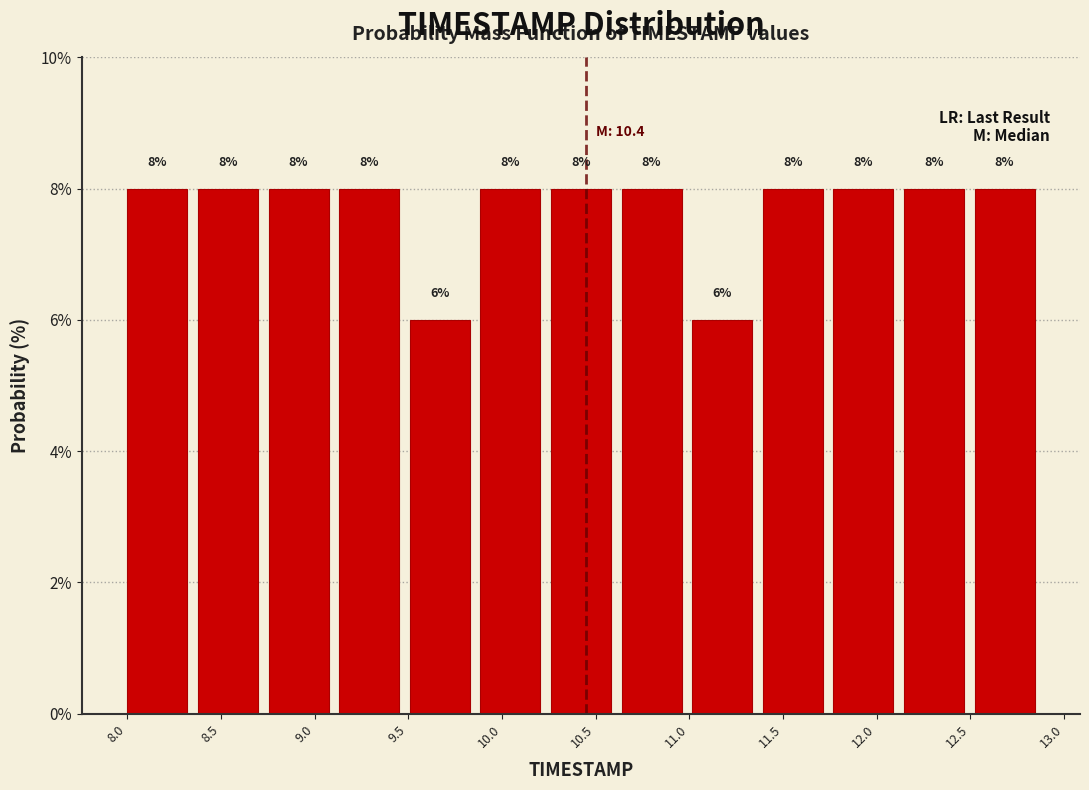

What is the height of the bar covering 12.15 to 12.50 on the x-axis? The bar edges are not printed on the chart, so give them approximately, as read against the axis.

8